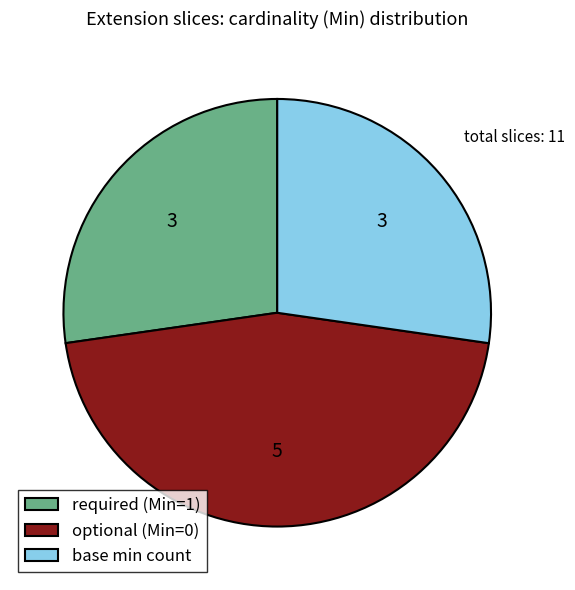

Does any single category account for the majority?

No